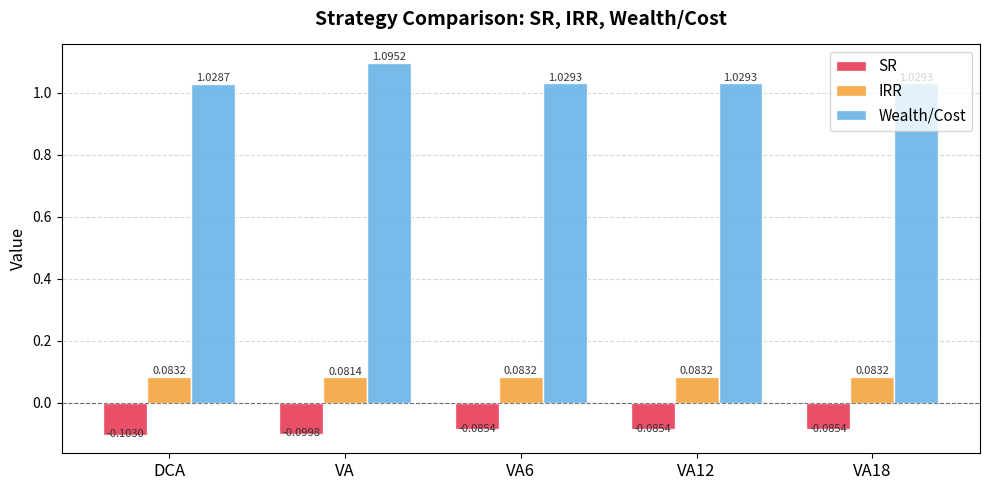

Which series has the widest spread of values?

Wealth/Cost